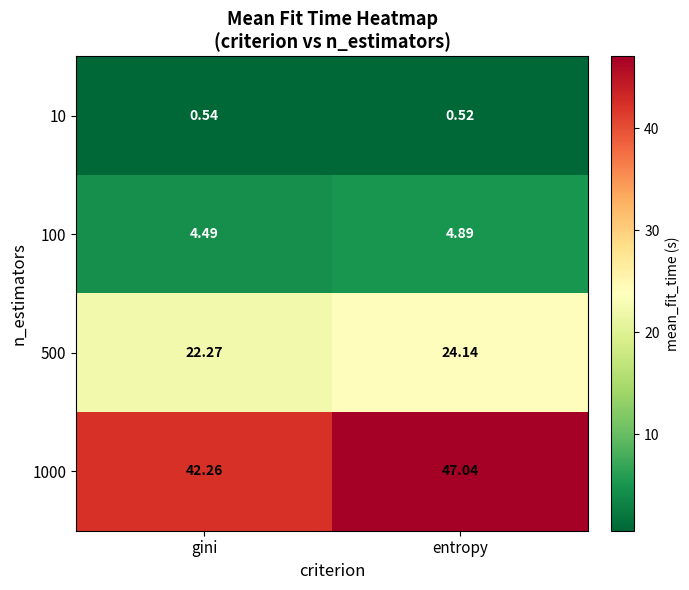

At which label does 500 reach its minimum?

gini